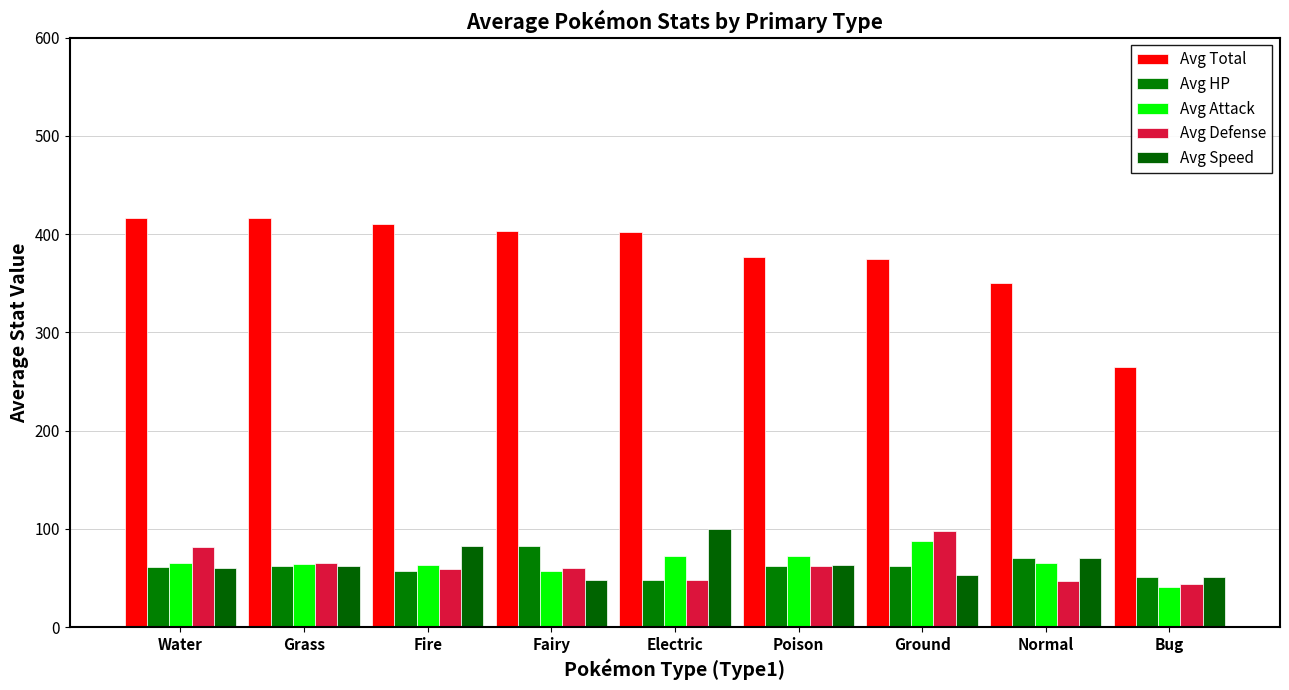

At which category is the sum across all series the highest?

Water